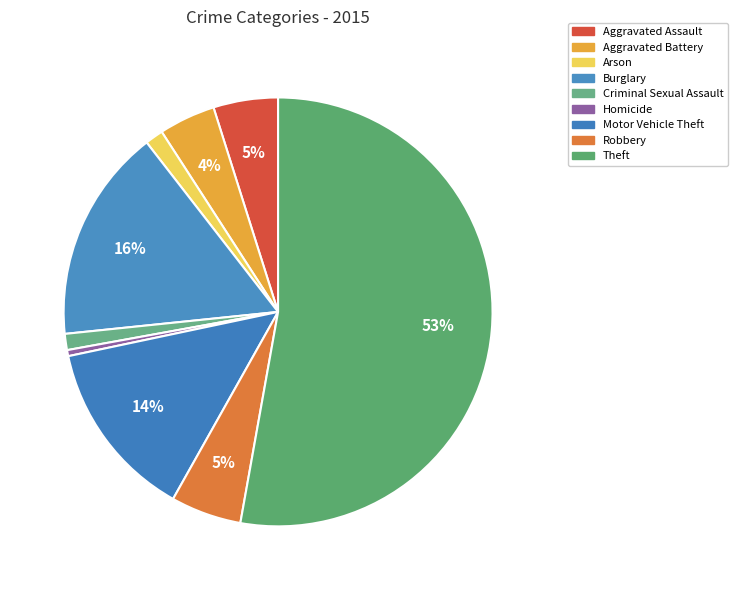

How many slices are in this pie chart?

9